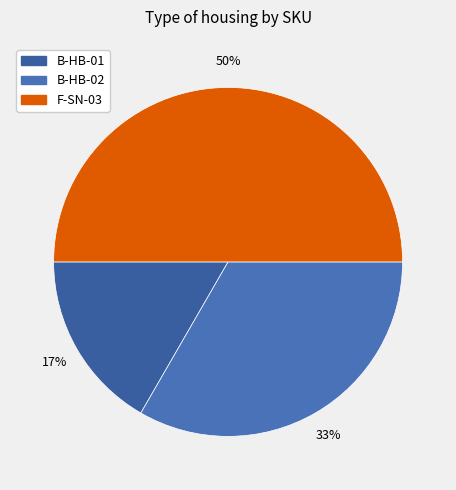

To the nearest percent, what is the difference between the largest and smallest slice percentages?

33%